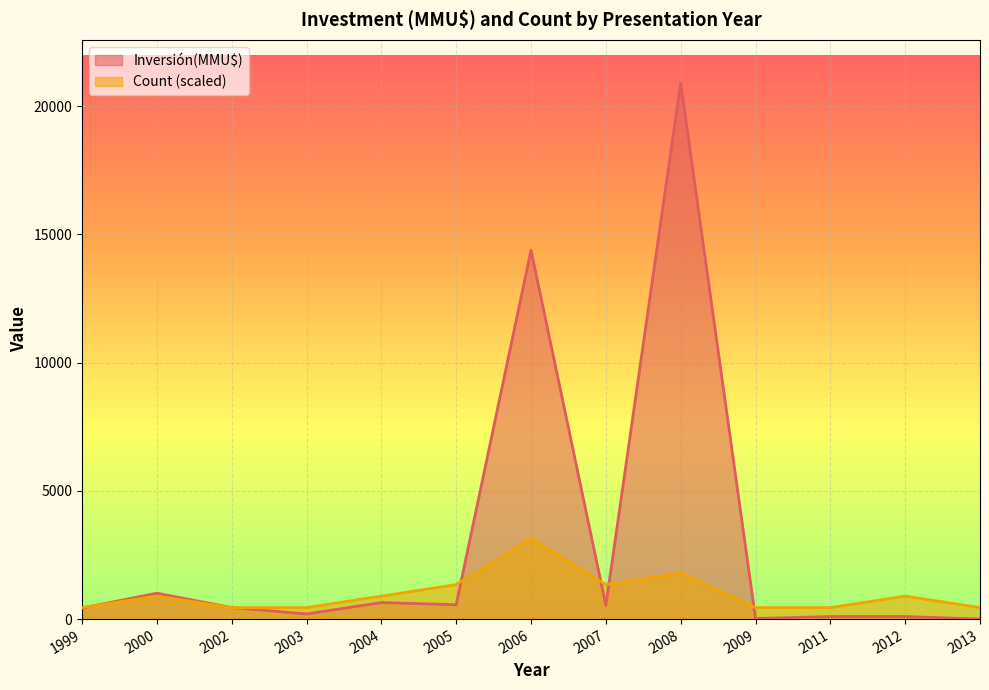

Which label corresponds to the largest value in the chart?

2008